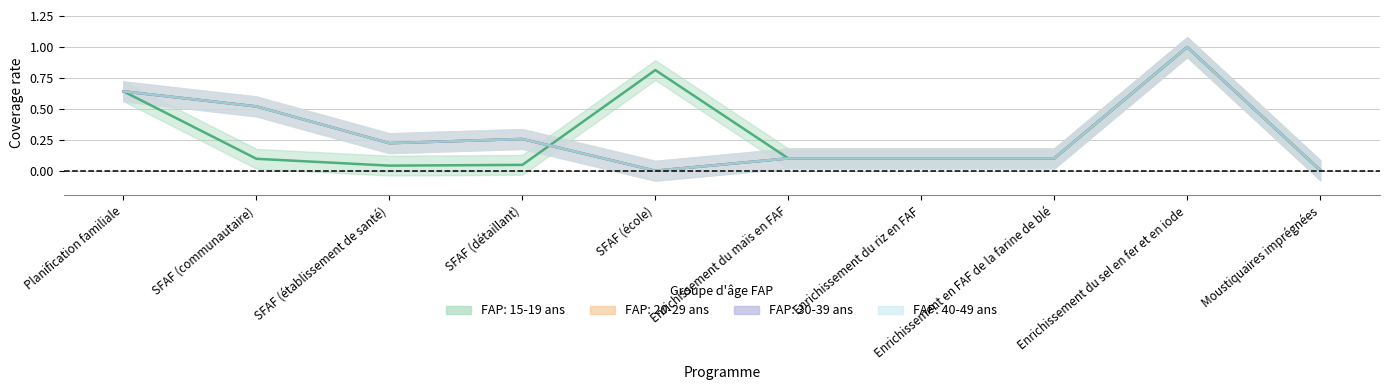

At which label is FAP: 15-19 ans closest to 0?

Moustiquaires imprégnées